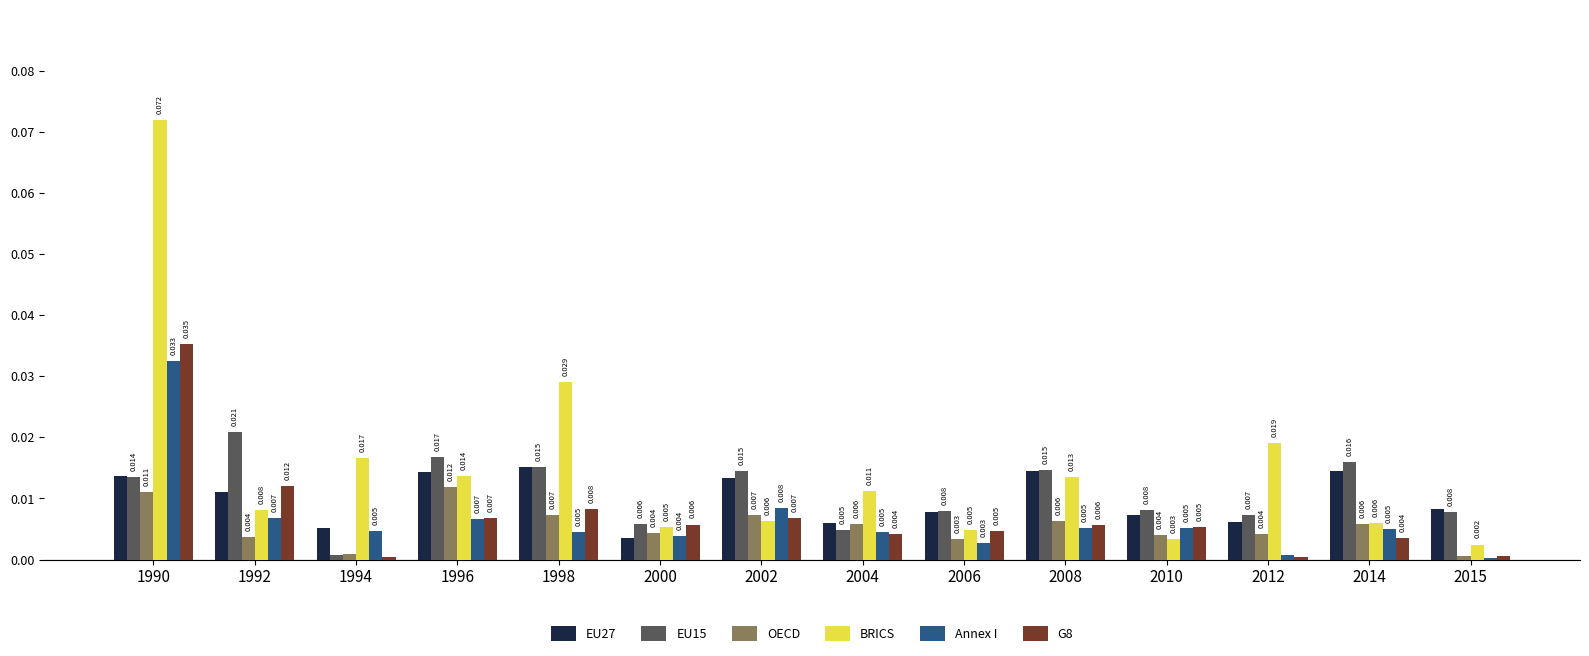

Count the number of data series in this chart.

6